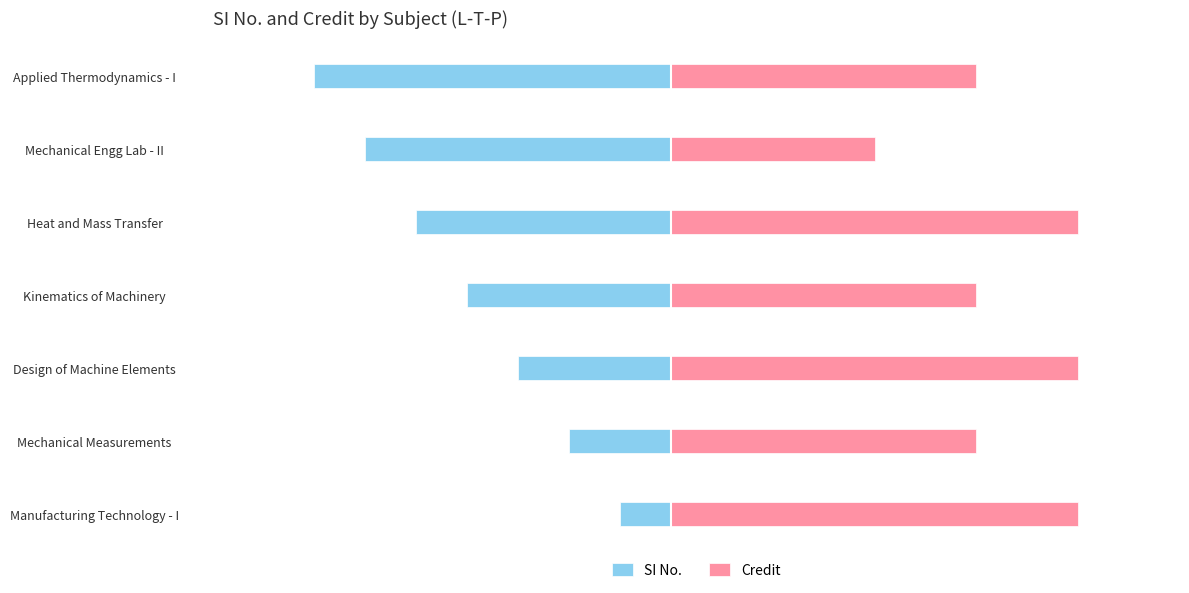

What is the greatest value displayed?

8